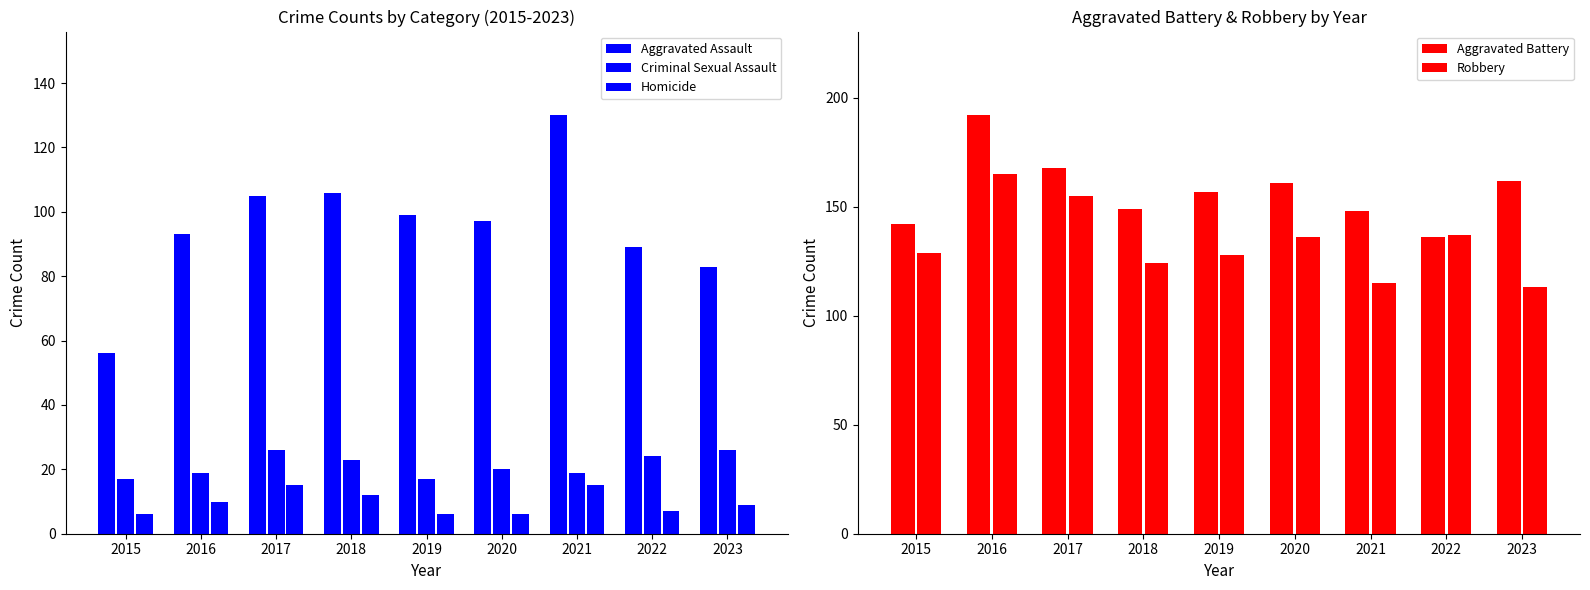

List the series in order of their peak value, lowest first.

Homicide, Criminal Sexual Assault, Aggravated Assault, Robbery, Aggravated Battery